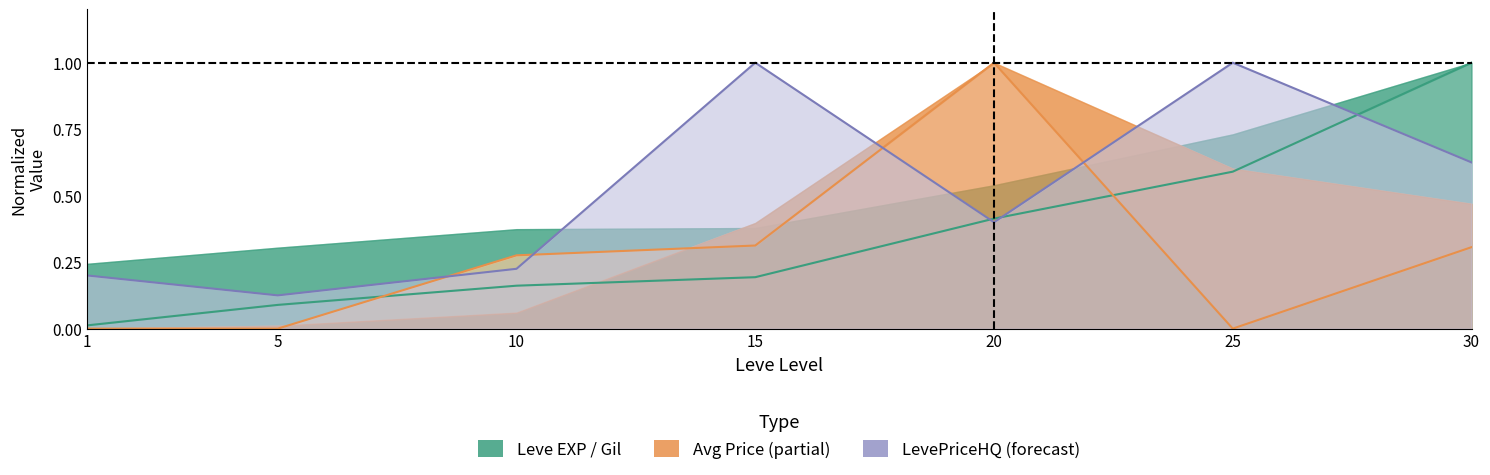

Which category has the highest value across all series?

30